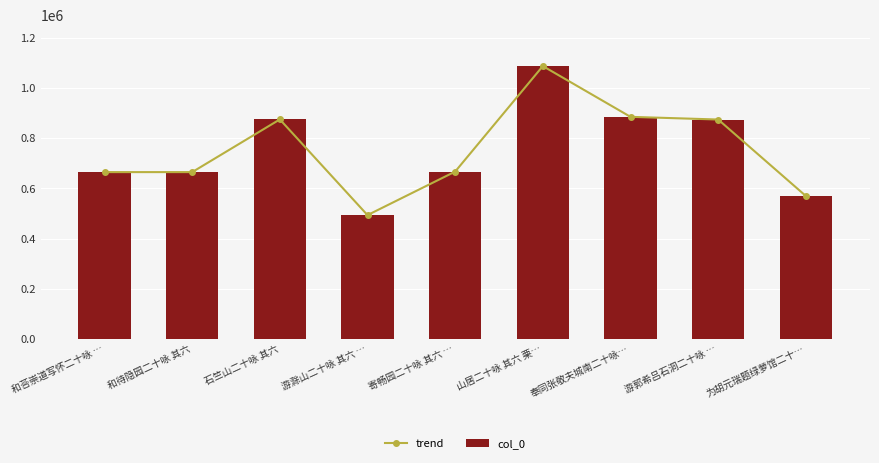

What are all the series names shown in the legend?

trend, col_0